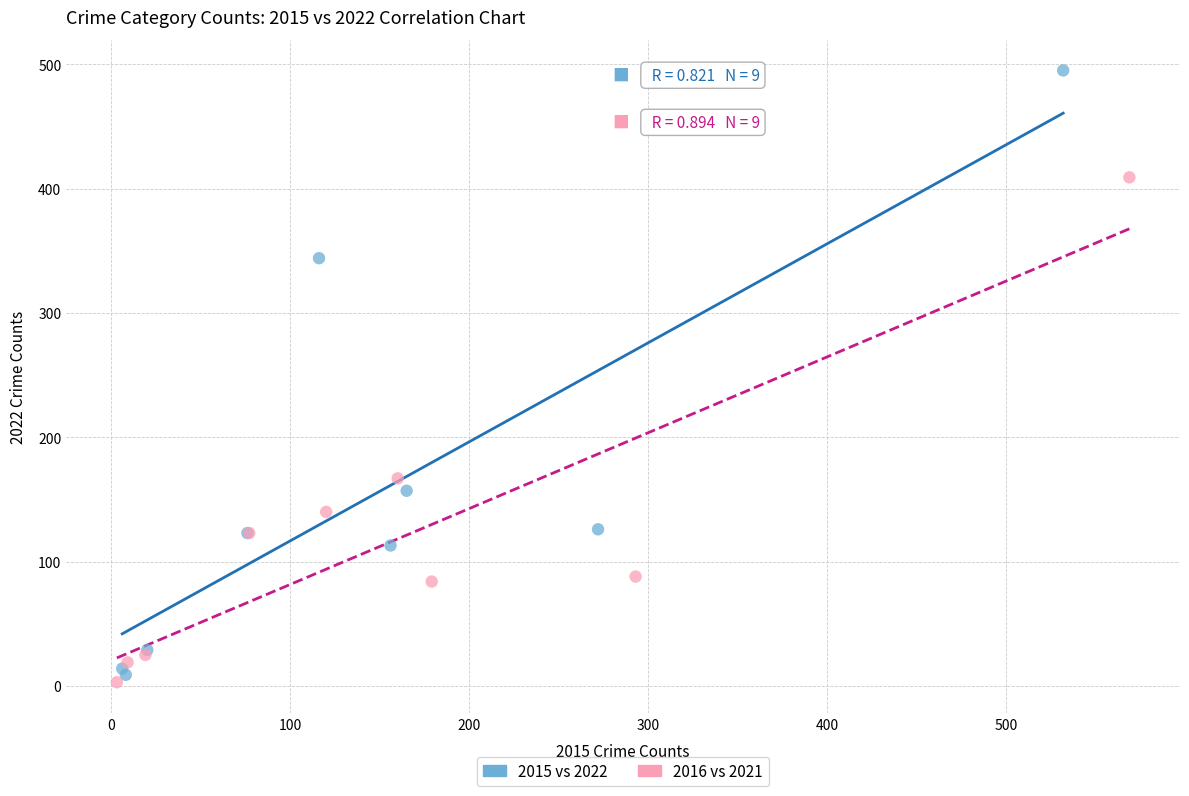

Which series has the widest spread of Y values?

2015 vs 2022